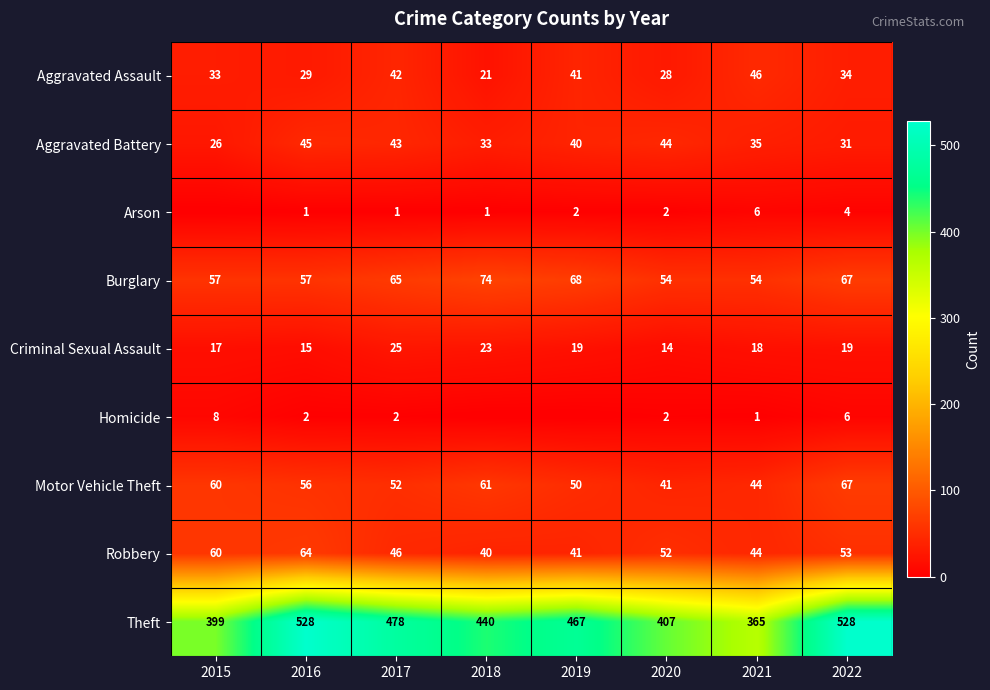

Rank the series at 2017 from lowest to highest value.

Arson, Homicide, Criminal Sexual Assault, Aggravated Assault, Aggravated Battery, Robbery, Motor Vehicle Theft, Burglary, Theft